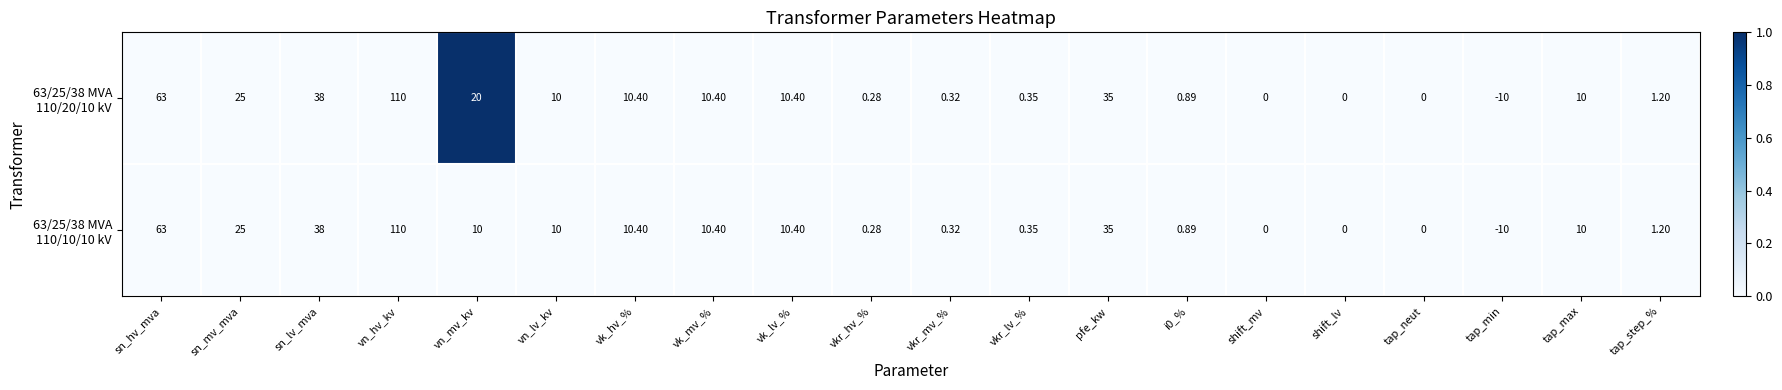

At which category does the chart reach its minimum across all series?

tap_min